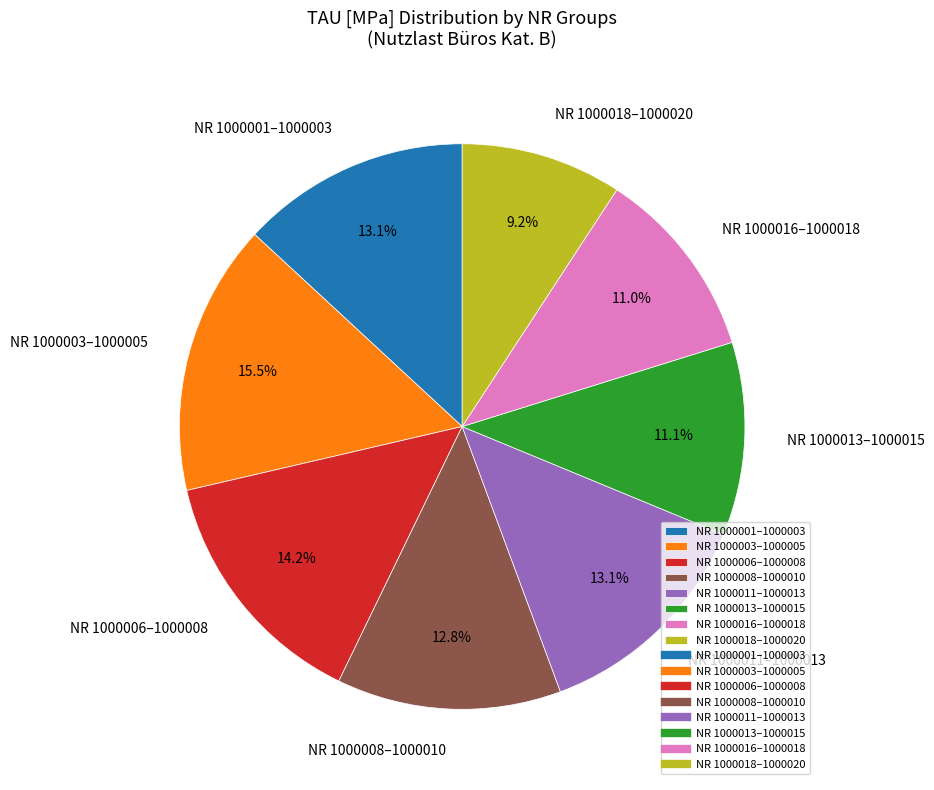

Which category has the biggest portion of the pie?

NR 1000003–1000005